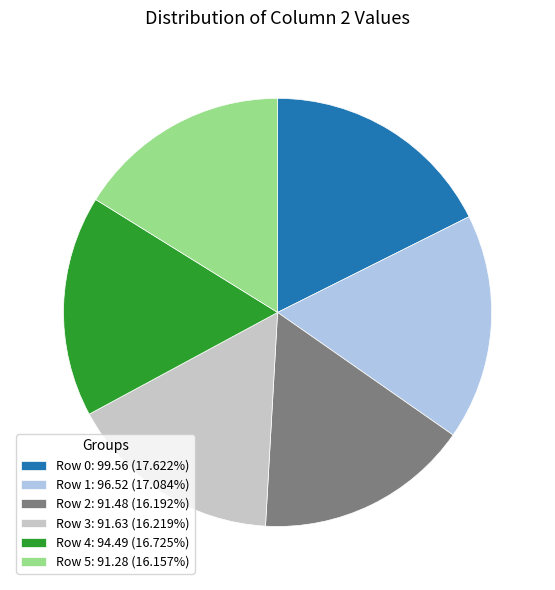

Is it true that Row 5 is 16% of the pie?

True